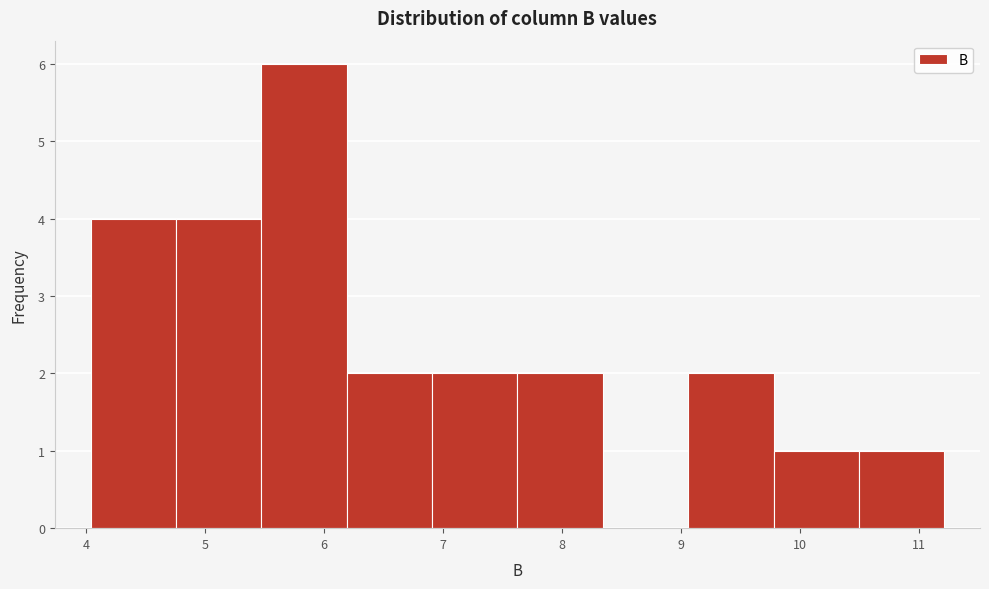

Reading left to right, transcribe this chart: for each bar, give the range it covers on the x-axis and its height. Neither the bar edges nor the heights are printed on the chart, so give them approximately, as read against the axes.

4.0 to 4.8: 4
4.8 to 5.5: 4
5.5 to 6.2: 6
6.2 to 6.9: 2
6.9 to 7.6: 2
7.6 to 8.3: 2
8.3 to 9.1: 0
9.1 to 9.8: 2
9.8 to 10.5: 1
10.5 to 11.2: 1